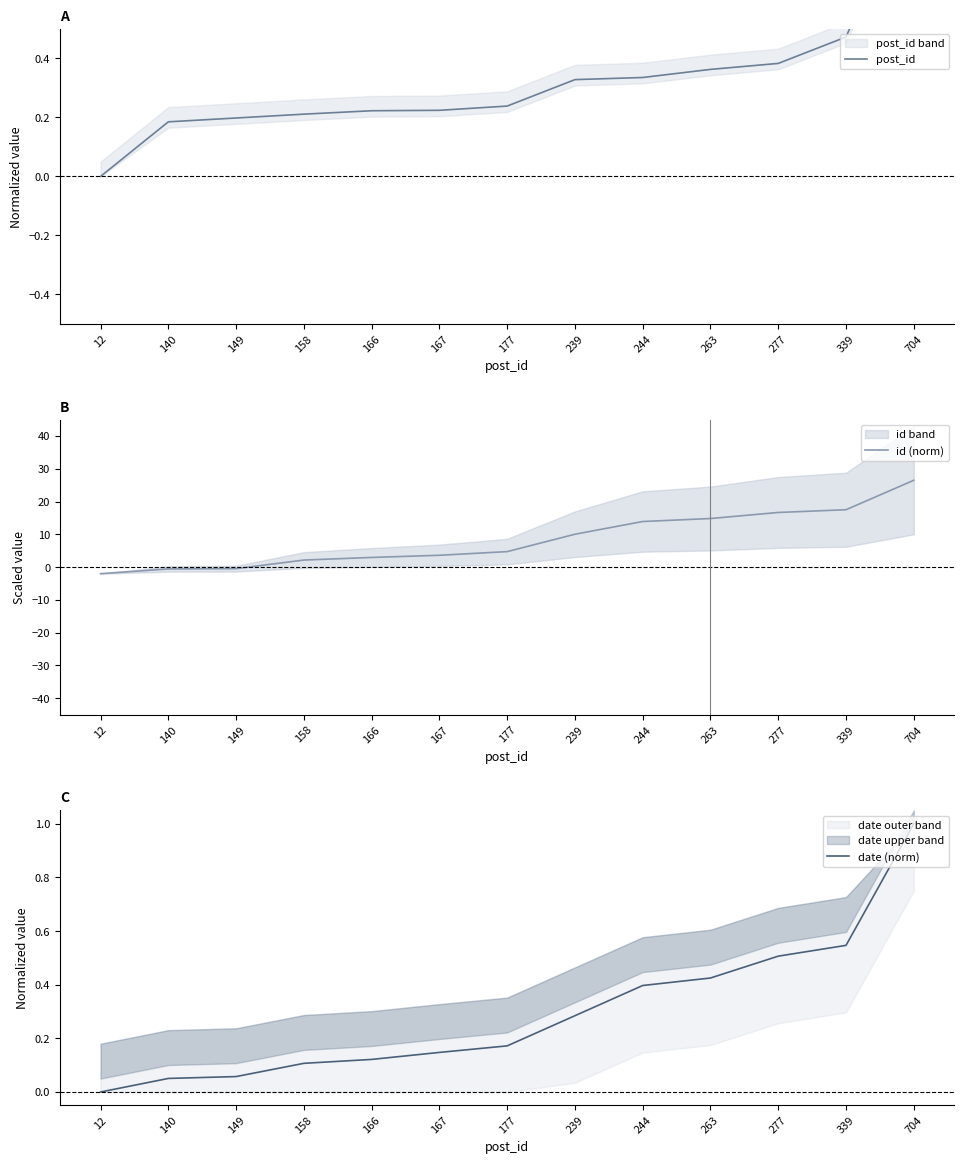

What is the value of the post_id point at the 3rd from the left?

0.2